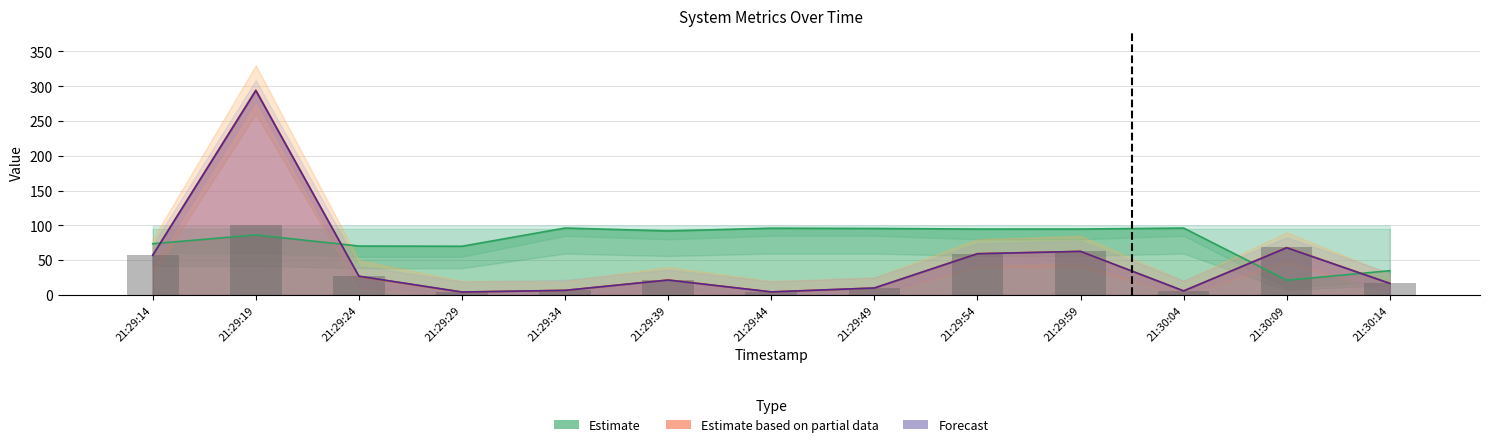

Reading left to right, transcribe all the data shown in this chart.

%user: 21:29:14=73.6	21:29:19=86.2	21:29:24=70.3	21:29:29=70.0	21:29:34=96.2	21:29:39=92.0	21:29:44=96.0	21:29:49=95.6	21:29:54=94.7	21:29:59=94.7	21:30:04=96.2	21:30:09=21.1	21:30:14=34.8
tps: 21:29:14=57.4	21:29:19=294.4	21:29:24=26.6	21:29:29=4.2	21:29:34=6.6	21:29:39=21.6	21:29:44=4.4	21:29:49=10.0	21:29:54=59.4	21:29:59=62.6	21:30:04=5.8	21:30:09=68.2	21:30:14=16.8
wtps: 21:29:14=57.0	21:29:19=293.6	21:29:24=27.0	21:29:29=4.2	21:29:34=6.6	21:29:39=21.4	21:29:44=4.4	21:29:49=10.0	21:29:54=59.2	21:29:59=62.6	21:30:04=5.8	21:30:09=67.8	21:30:14=16.6